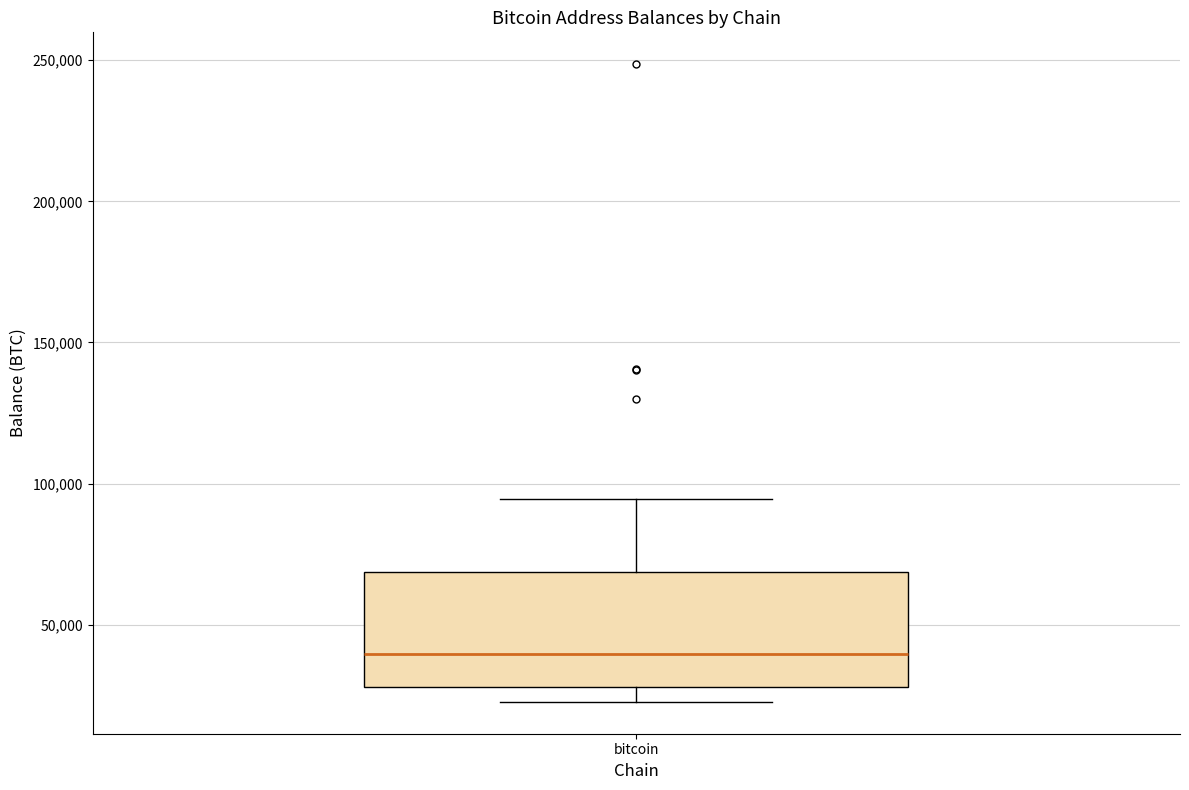

Where is the lower edge of the box for bitcoin on the y-axis? The values are not printed on the chart, so give them approximately, as read against the axis.

30000